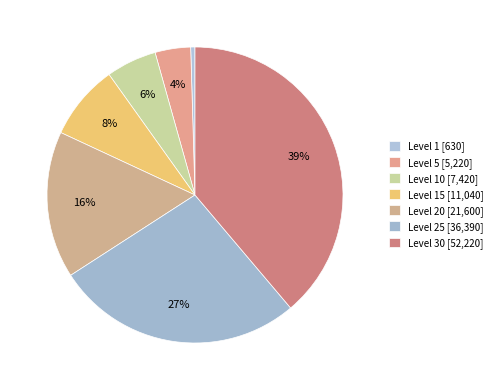

Count the number of slices in the pie.

7